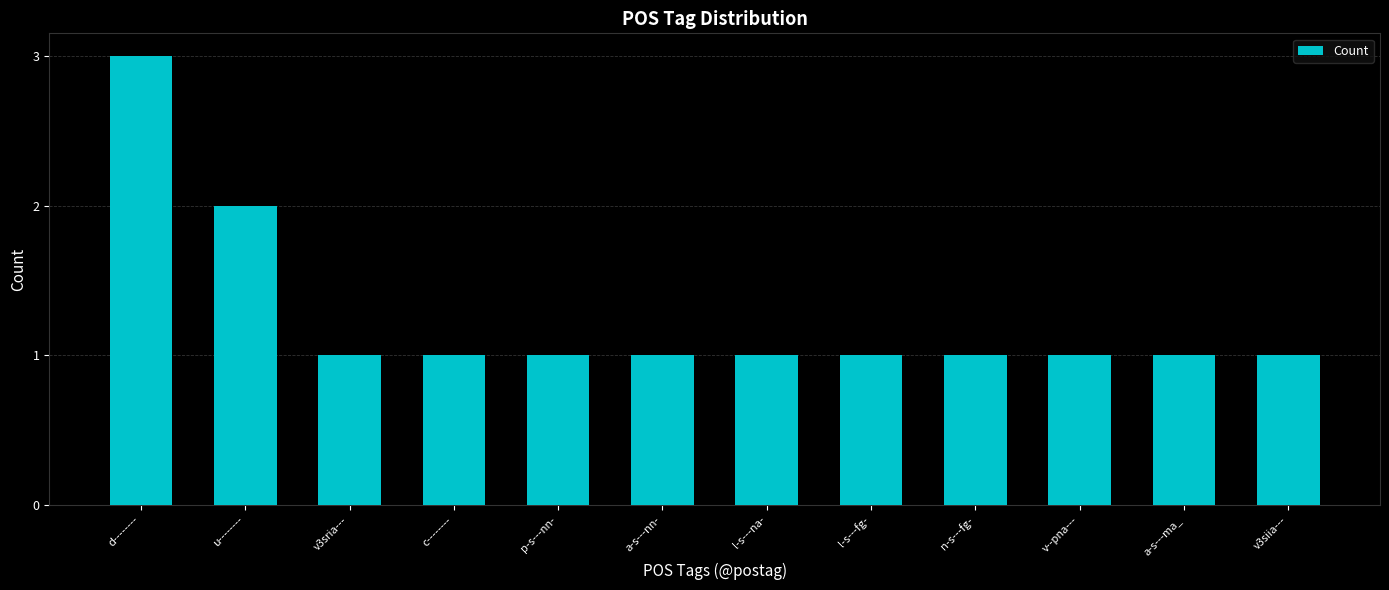

What is the difference between the maximum and minimum values?

2